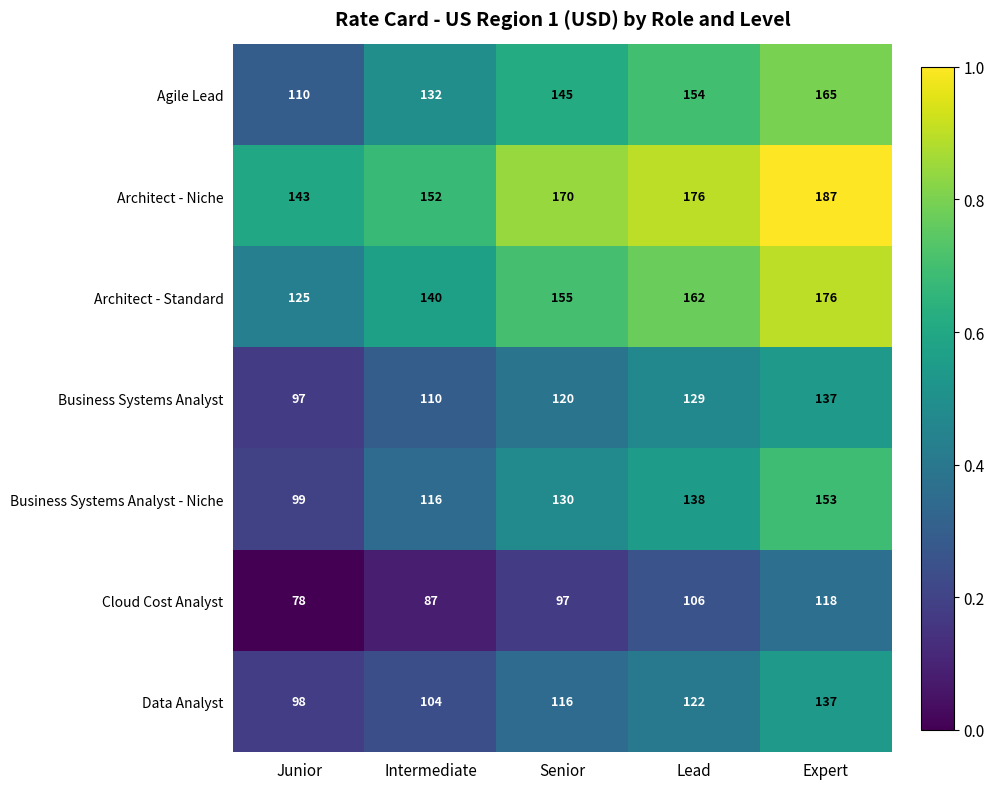

What is the difference between the Business Systems Analyst - Niche values at Senior and Expert?

23